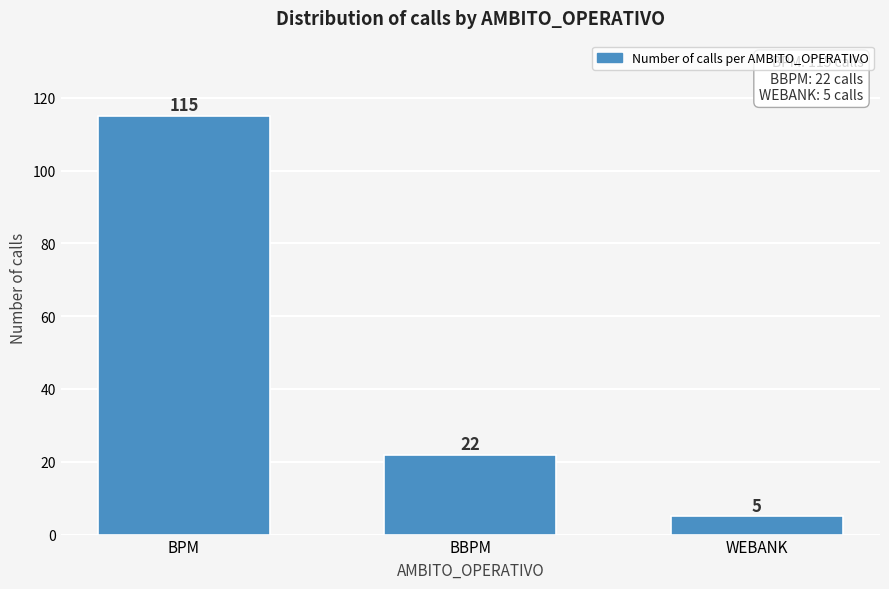

Reading right to left, list all the values displayed in this chart.

5	22	115